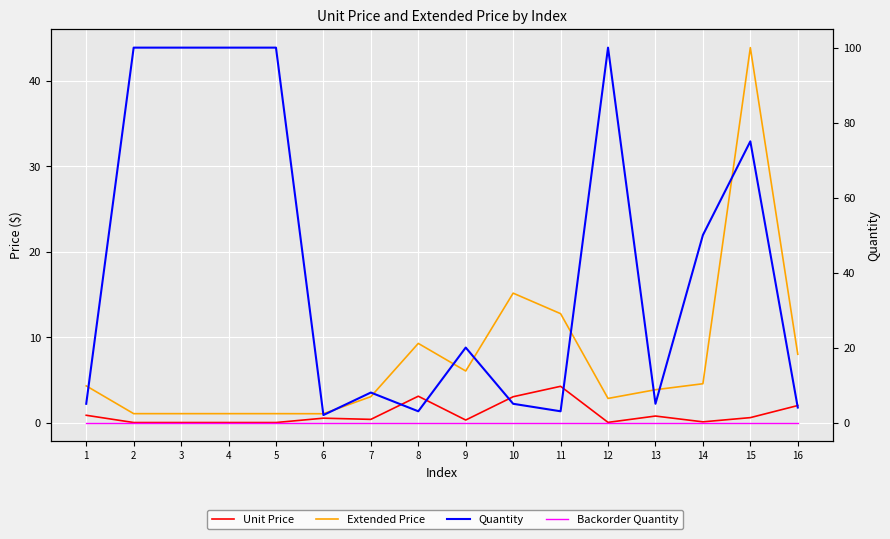

What is the total value across all series at 10?

23.2